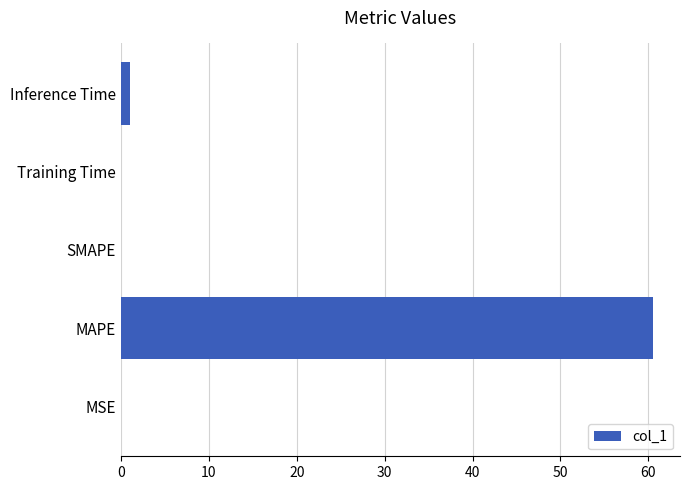

What is the greatest value displayed?

60.6